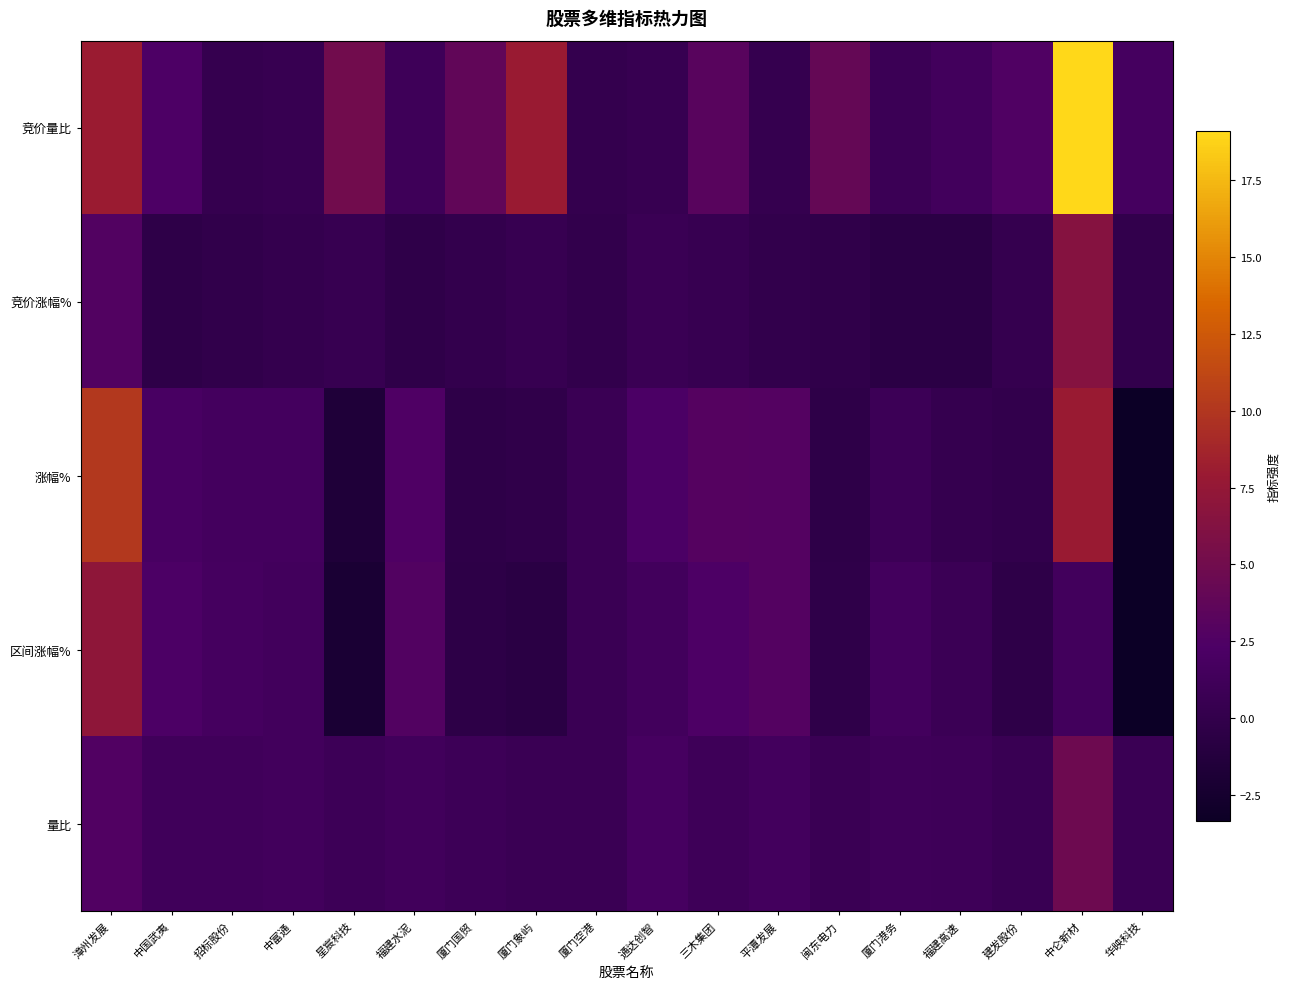

Reading right to left, what are all the values shown in this chart?

竞价量比: 华映科技=1.7	中仑新材=19.1	建发股份=2.6	福建高速=1.4	厦门港务=0.8	闽东电力=4.1	平潭发展=0.3	三木集团=3.2	通达创智=0.5	厦门空港=0.2	厦门象屿=7.9	厦门国贸=3.8	福建水泥=1.1	星宸科技=5.0	中富通=0.5	招标股份=0.3	中国武夷=2.4	漳州发展=8.0
竞价涨幅%: 华映科技=0.0	中仑新材=6.4	建发股份=0.3	福建高速=-0.6	厦门港务=-0.6	闽东电力=-0.1	平潭发展=0.0	三木集团=0.5	通达创智=0.8	厦门空港=0.0	厦门象屿=0.5	厦门国贸=0.1	福建水泥=-0.2	星宸科技=0.5	中富通=0.2	招标股份=-0.1	中国武夷=-0.3	漳州发展=2.8
涨幅%: 华映科技=-3.4	中仑新材=7.9	建发股份=0.0	福建高速=0.3	厦门港务=0.9	闽东电力=-0.3	平潭发展=2.8	三木集团=2.9	通达创智=2.2	厦门空港=0.7	厦门象屿=-0.2	厦门国贸=-0.3	福建水泥=2.5	星宸科技=-1.6	中富通=1.6	招标股份=1.6	中国武夷=2.0	漳州发展=10.1
区间涨幅%: 华映科技=-3.4	中仑新材=1.4	建发股份=-0.3	福建高速=0.8	厦门港务=1.5	闽东电力=-0.2	平潭发展=2.8	三木集团=2.4	通达创智=1.4	厦门空港=0.7	厦门象屿=-0.7	厦门国贸=-0.5	福建水泥=2.7	星宸科技=-2.1	中富通=1.4	招标股份=1.6	中国武夷=2.3	漳州发展=7.1
量比: 华映科技=0.7	中仑新材=4.7	建发股份=0.6	福建高速=1.1	厦门港务=1.1	闽东电力=0.7	平潭发展=1.5	三木集团=1.0	通达创智=1.8	厦门空港=0.7	厦门象屿=0.7	厦门国贸=1.0	福建水泥=1.3	星宸科技=1.0	中富通=1.4	招标股份=1.3	中国武夷=1.3	漳州发展=2.7